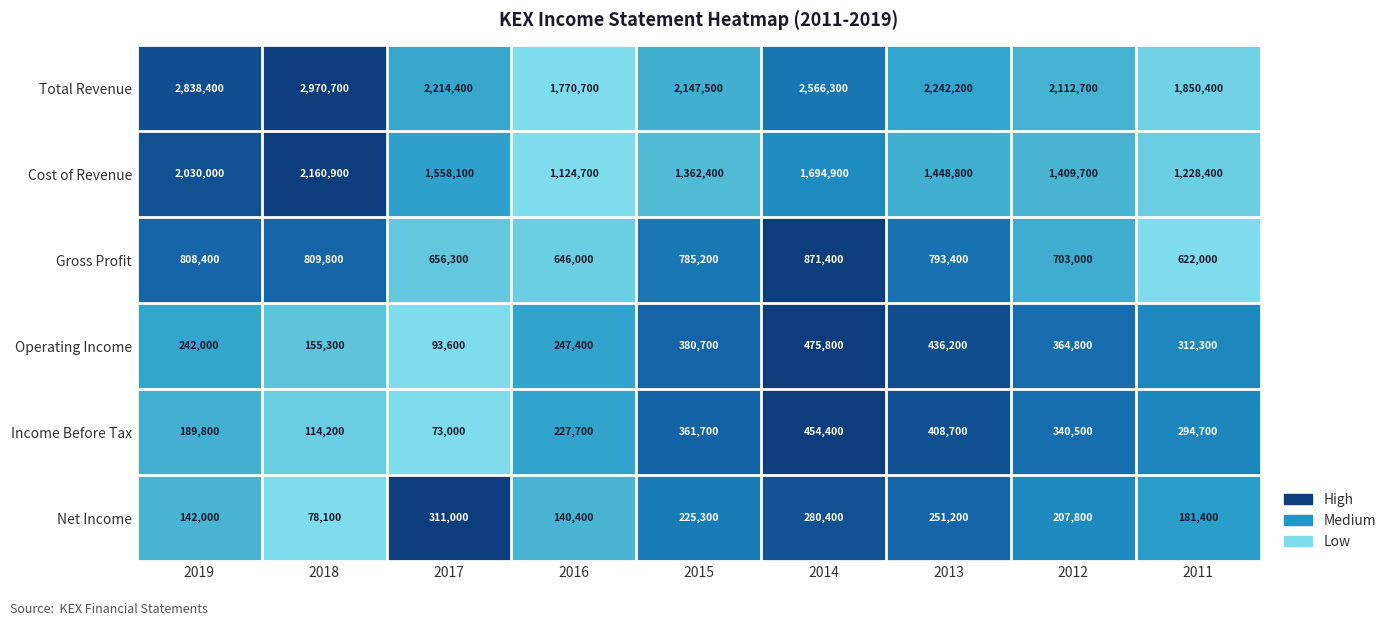

Between 2014 and 2013, which series saw the biggest shift?

Total Revenue